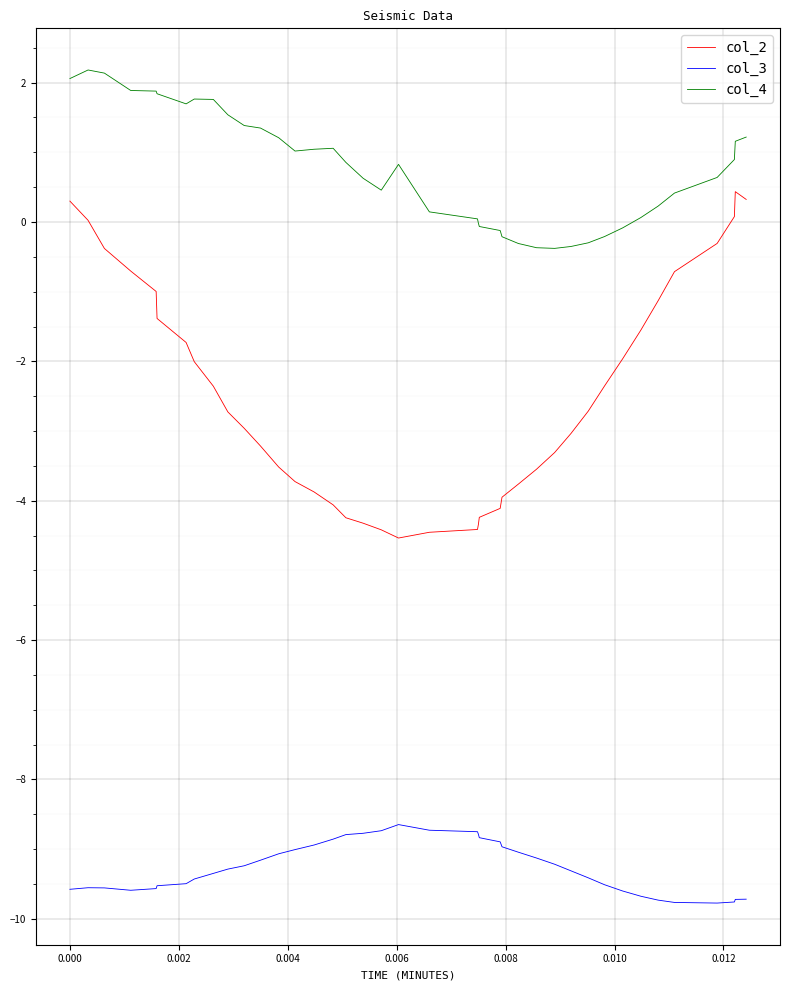

Count the number of data series in this chart.

3